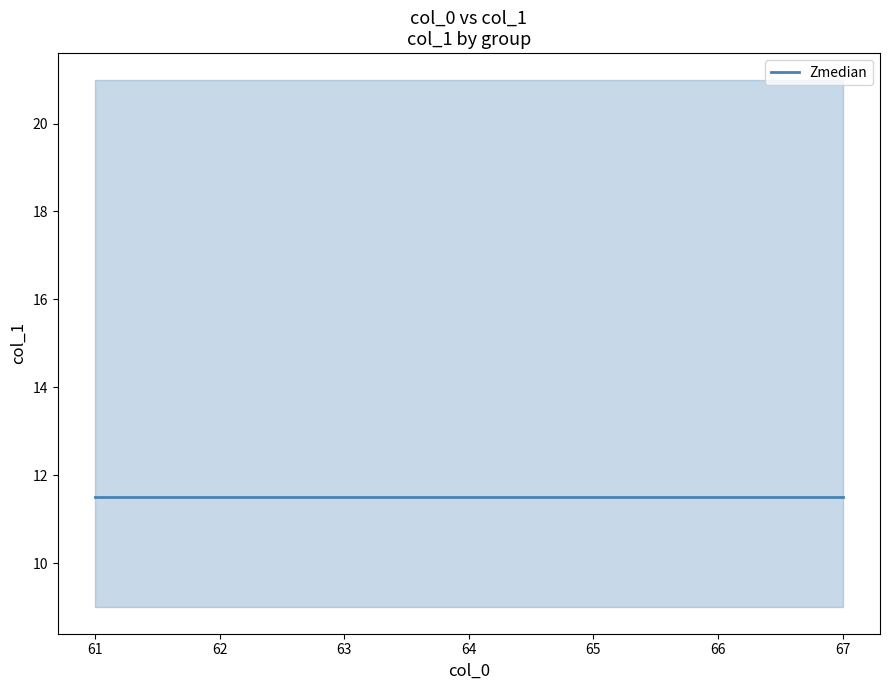

Where is the first local minimum for upper?

67